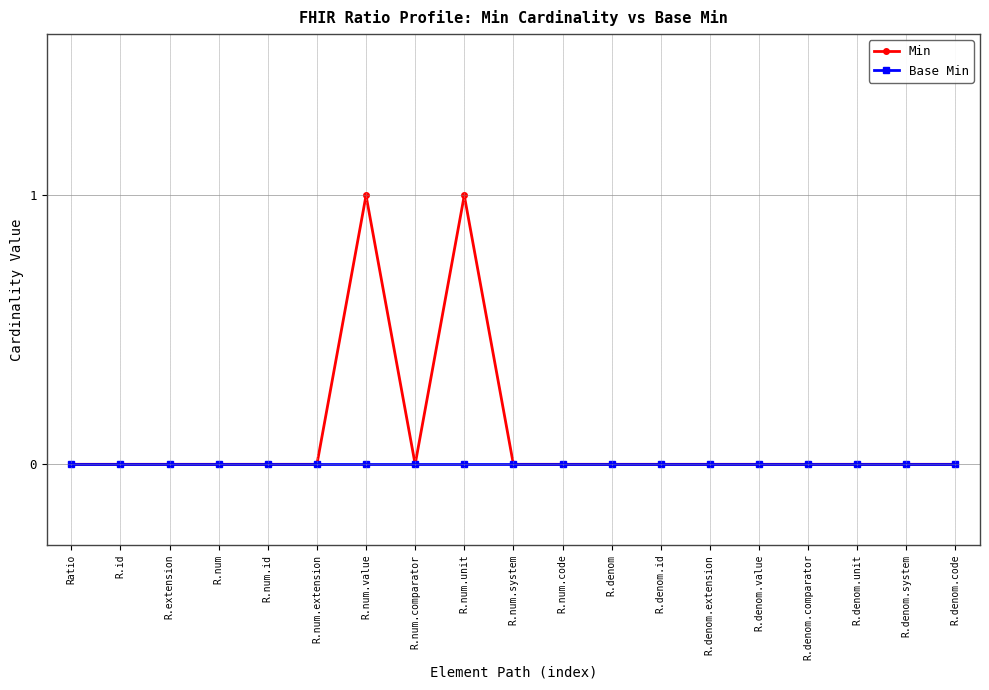

The Base Min series shows 0 at R.denom.system. True or false?

True